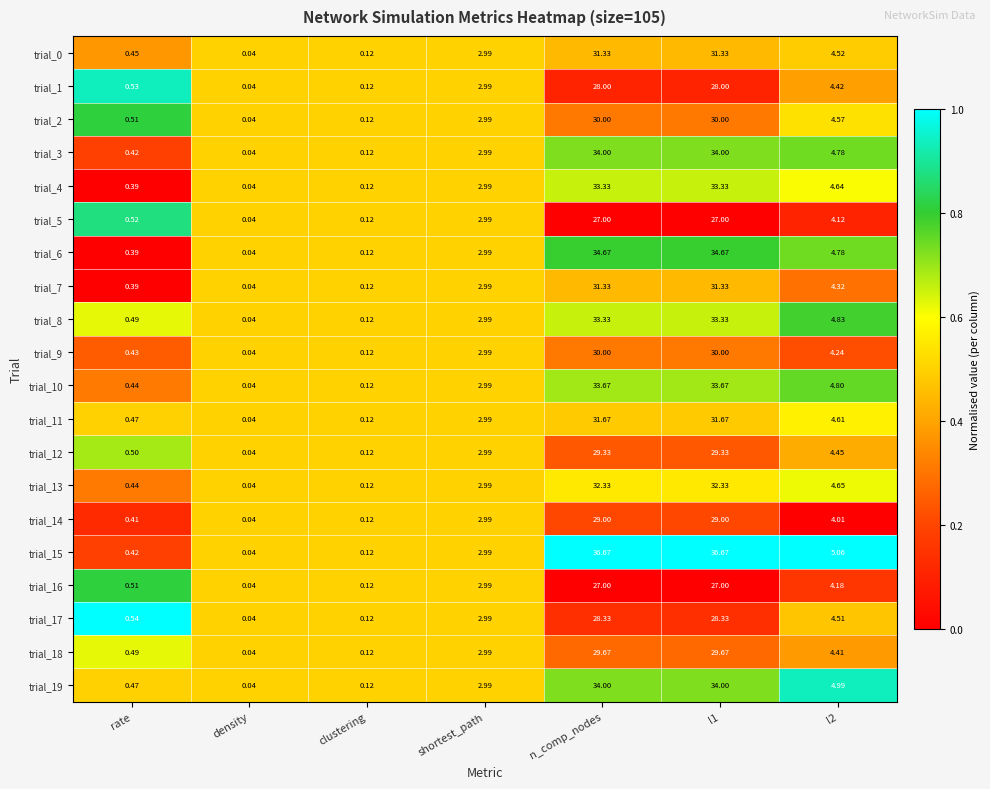

Is the value of trial_15 at density greater than the value of trial_10 at l2?

No